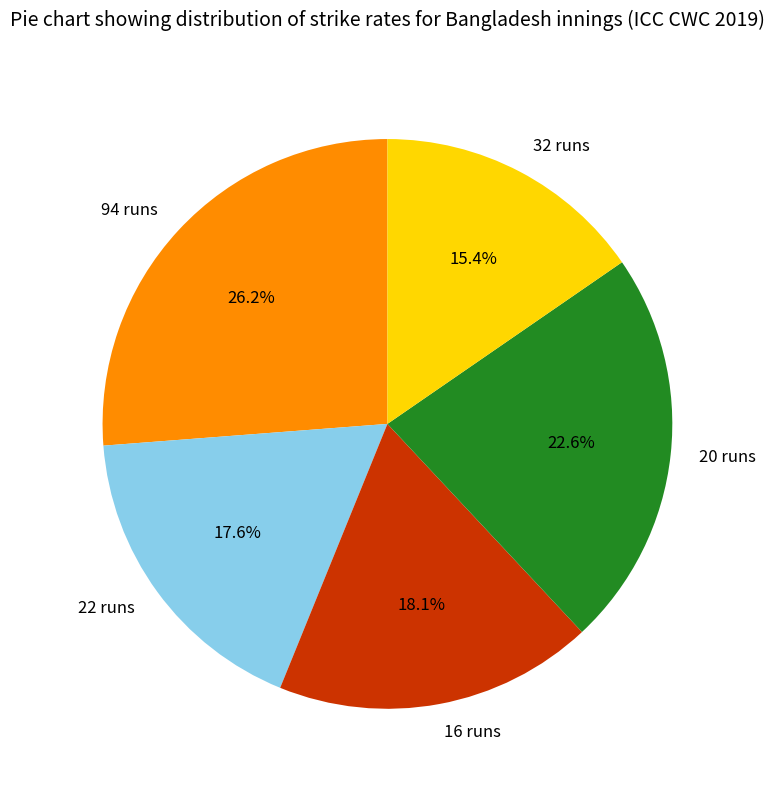

How many segments does this pie chart have?

5